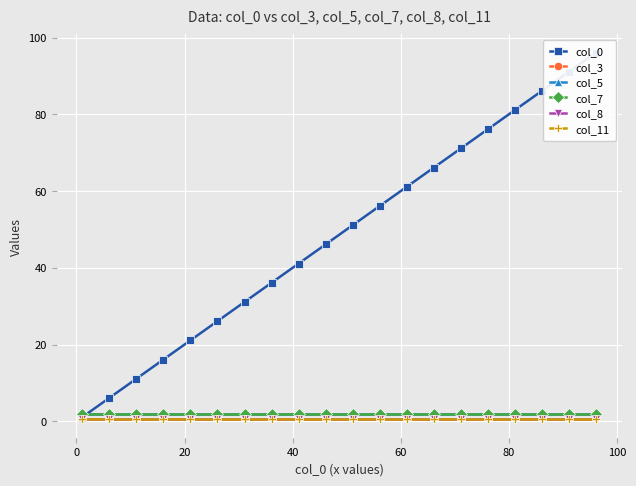

True or false: col_8 and col_3 cross at least once.

False